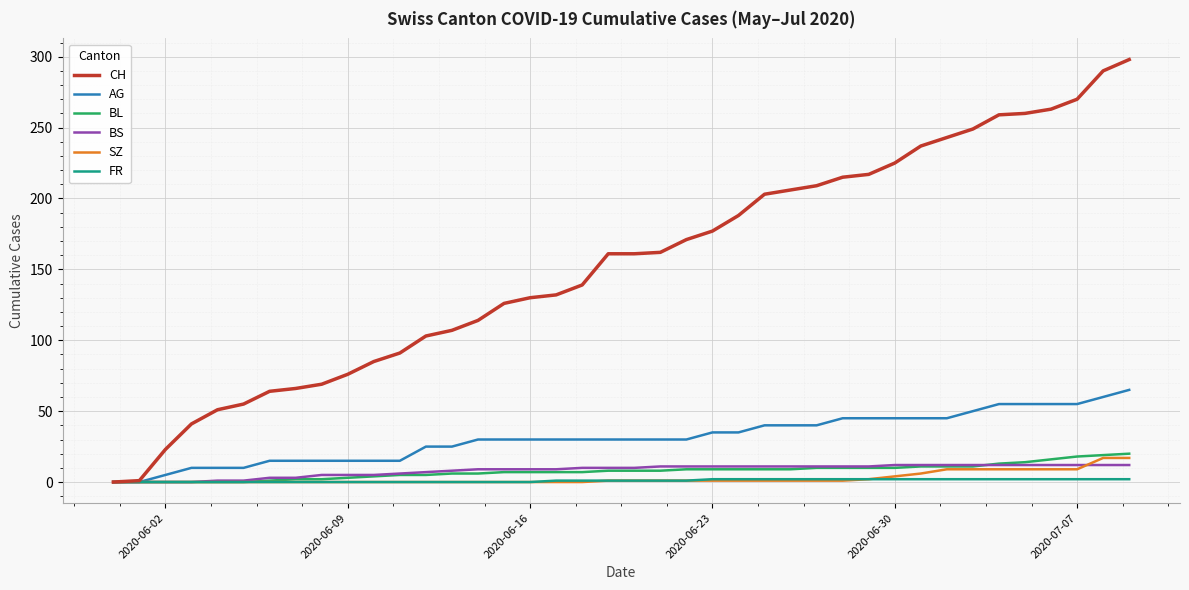

What is the greatest value displayed?

298